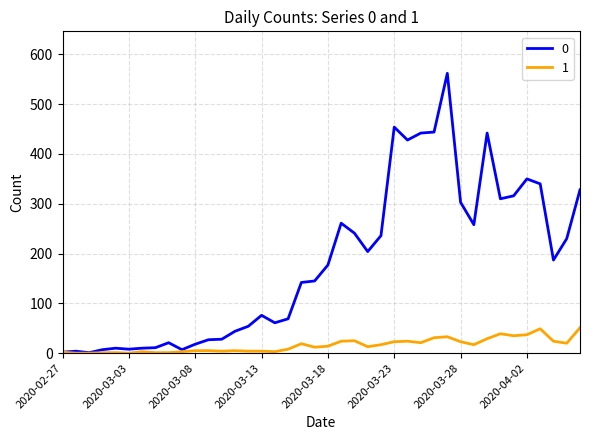

Count the number of categories in the chart.

40